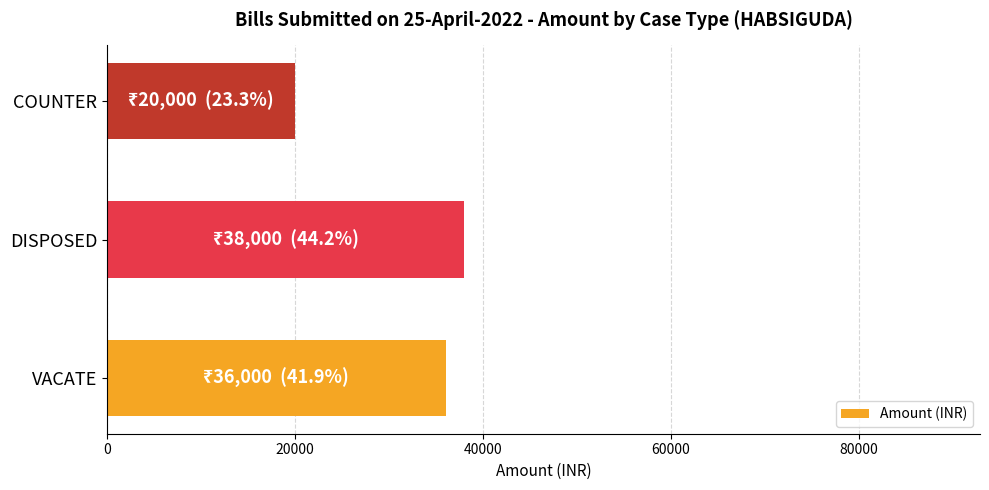

Which category has the lowest value across all series?

COUNTER